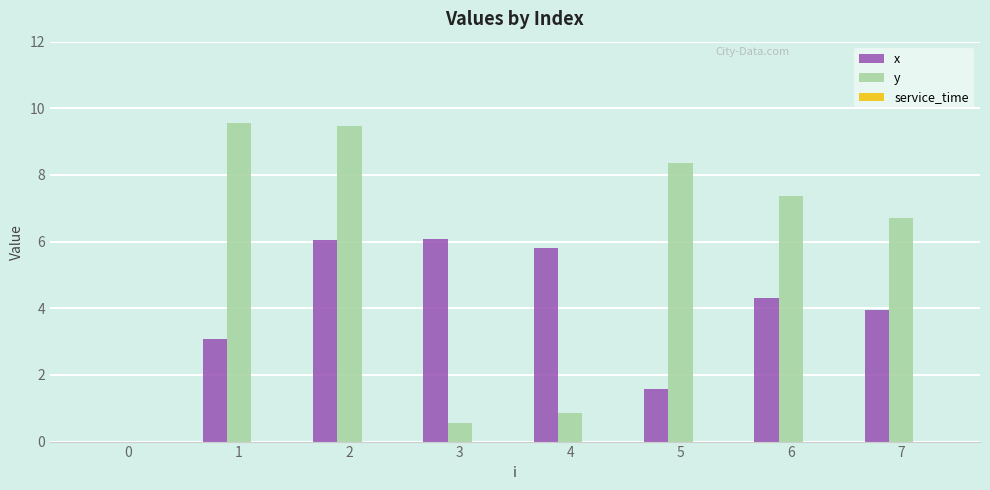

What is the maximum value shown in the chart?

9.6